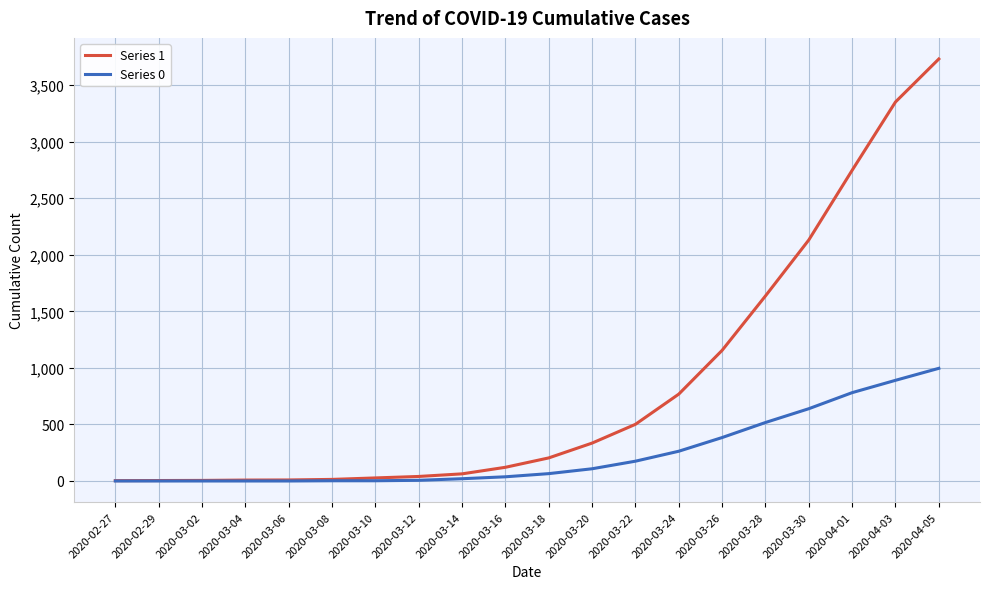

Which series has the largest range (max minus min)?

Series 1